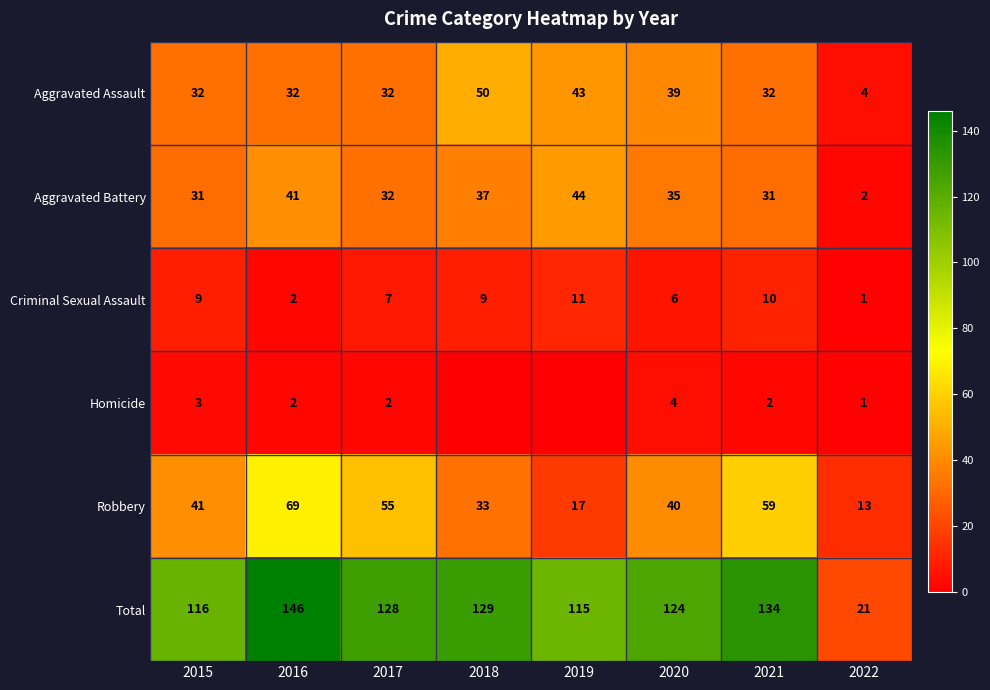

Read the Criminal Sexual Assault value at 2015, to the nearest 10.

10